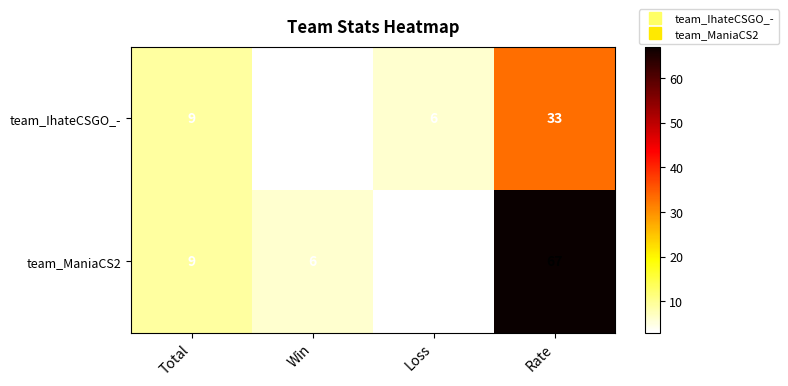

What is the total value across all series at Total?

18